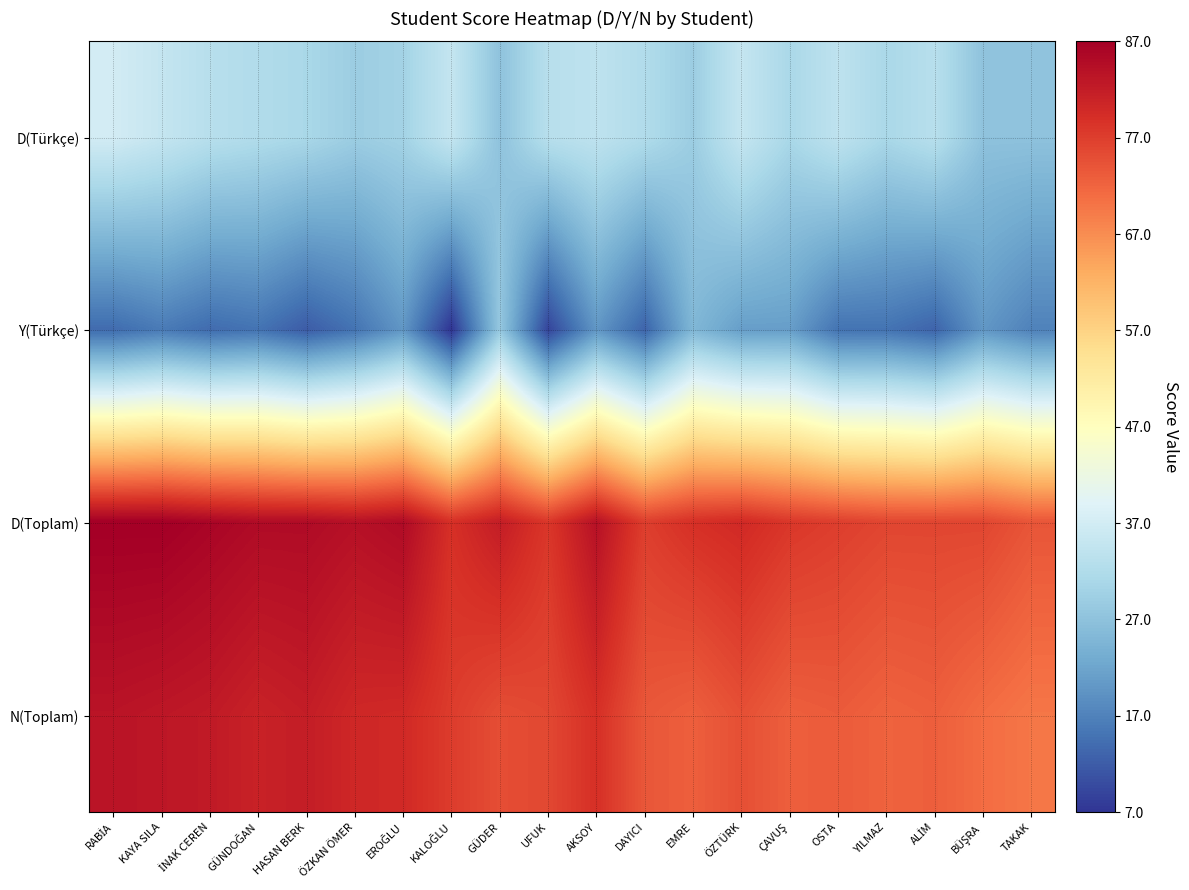

What is the greatest value displayed?

87.0